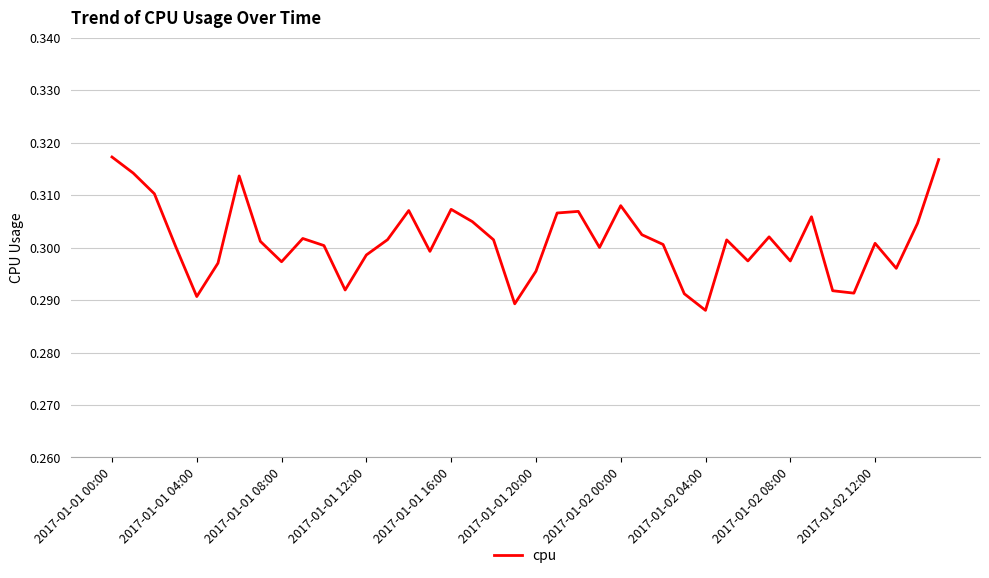

Count the values in the range 0 to 1.

40